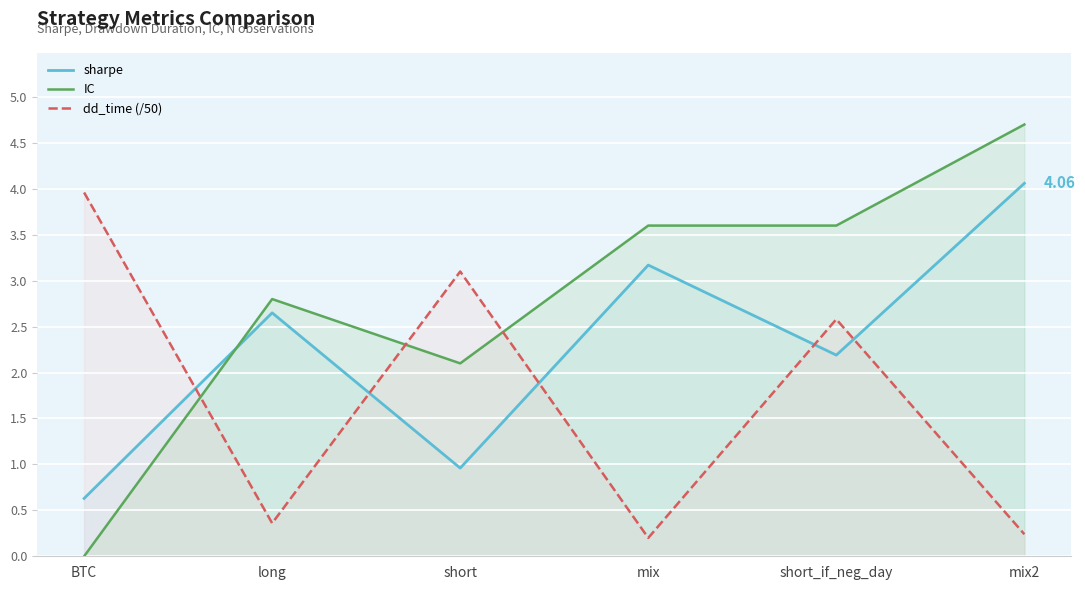

How many categories are shown in the chart?

6